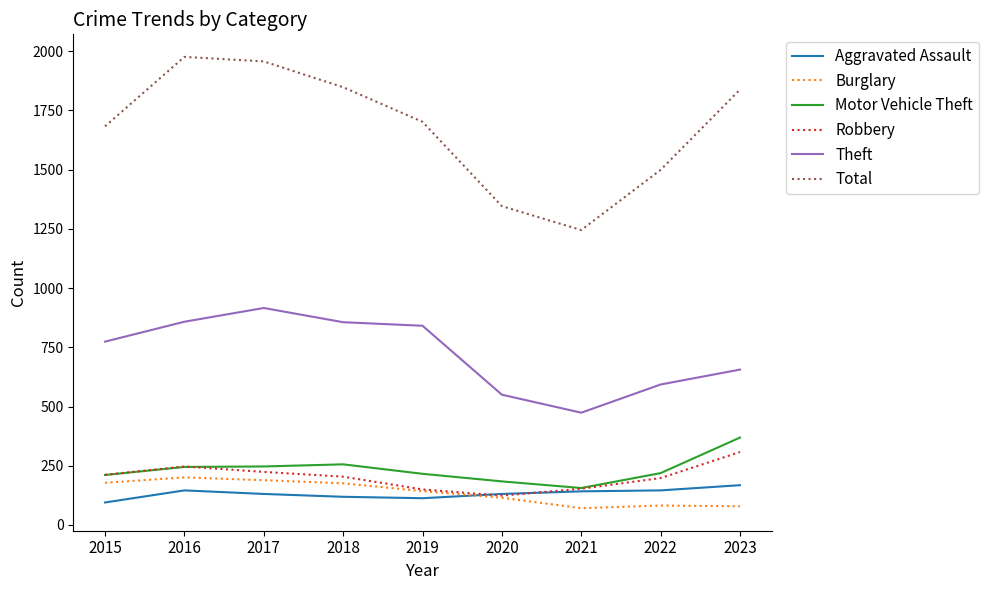

The Robbery series shows 247 at 2016. True or false?

True